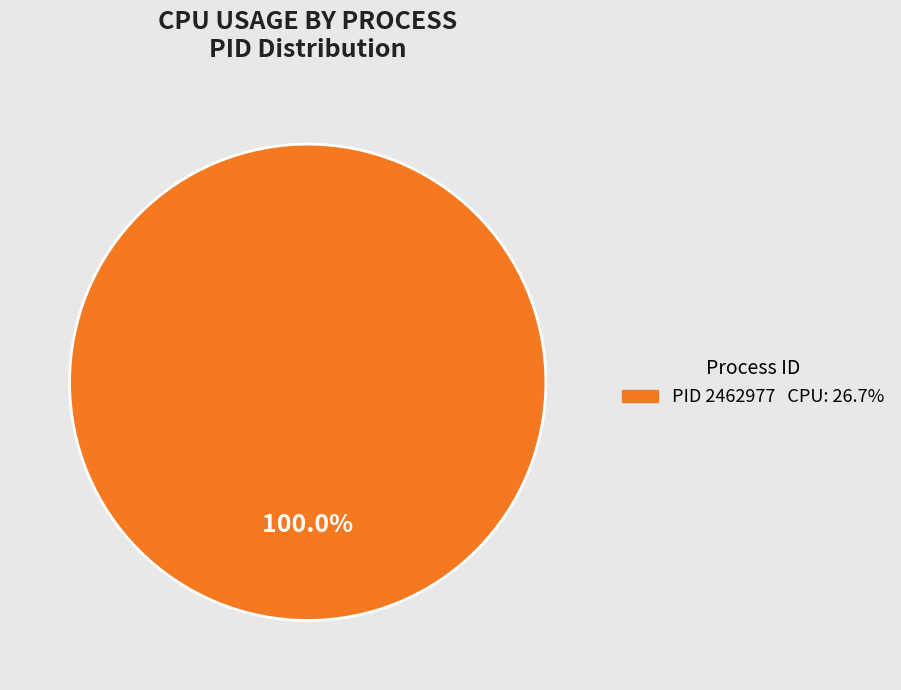

Is there any slice that represents more than half of the pie?

Yes